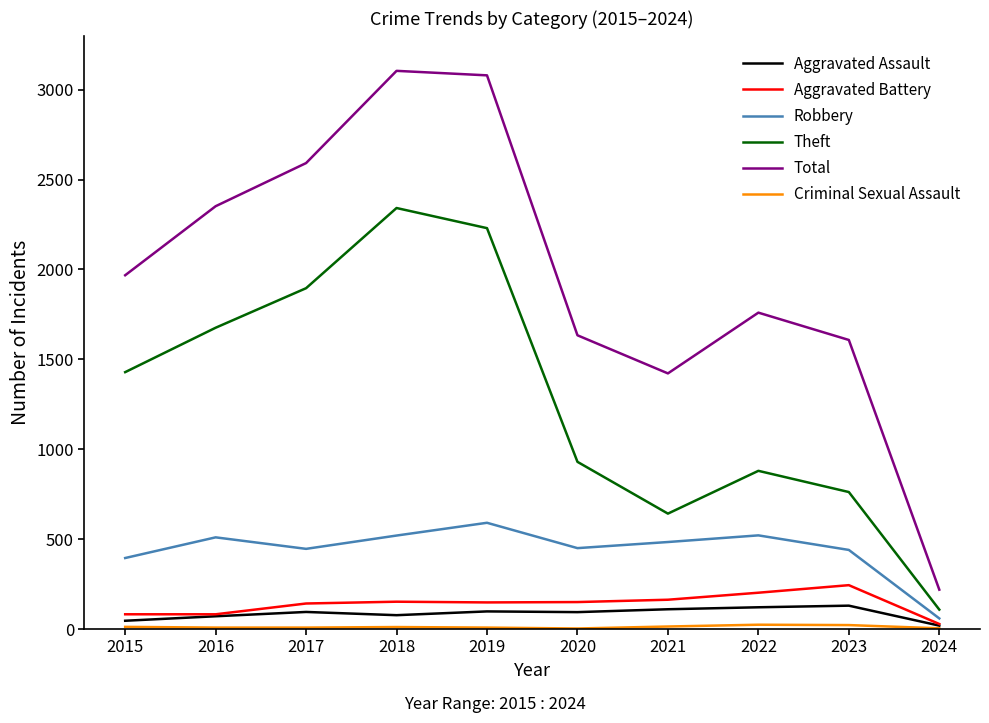

Is it true that Total equals 2592 at 2017?

True